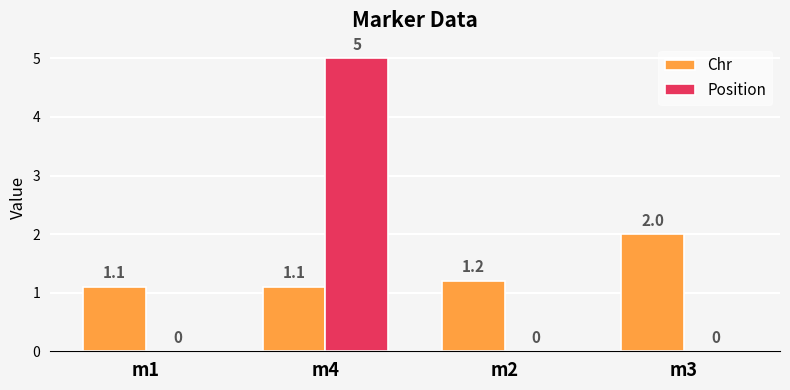

The Position series shows 2.6 at m3. True or false?

False